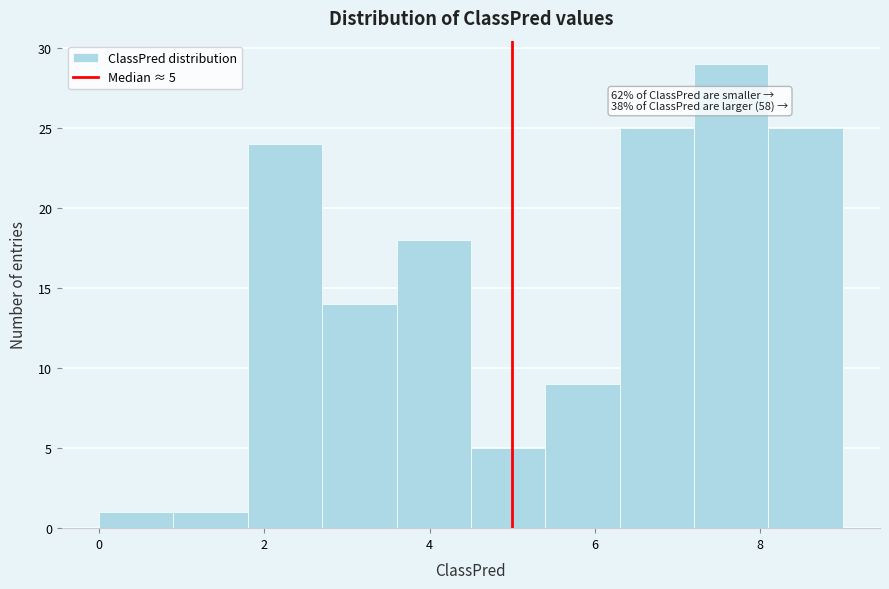

Over which range of the x-axis is the bar tallest?

7.2 to 8.1